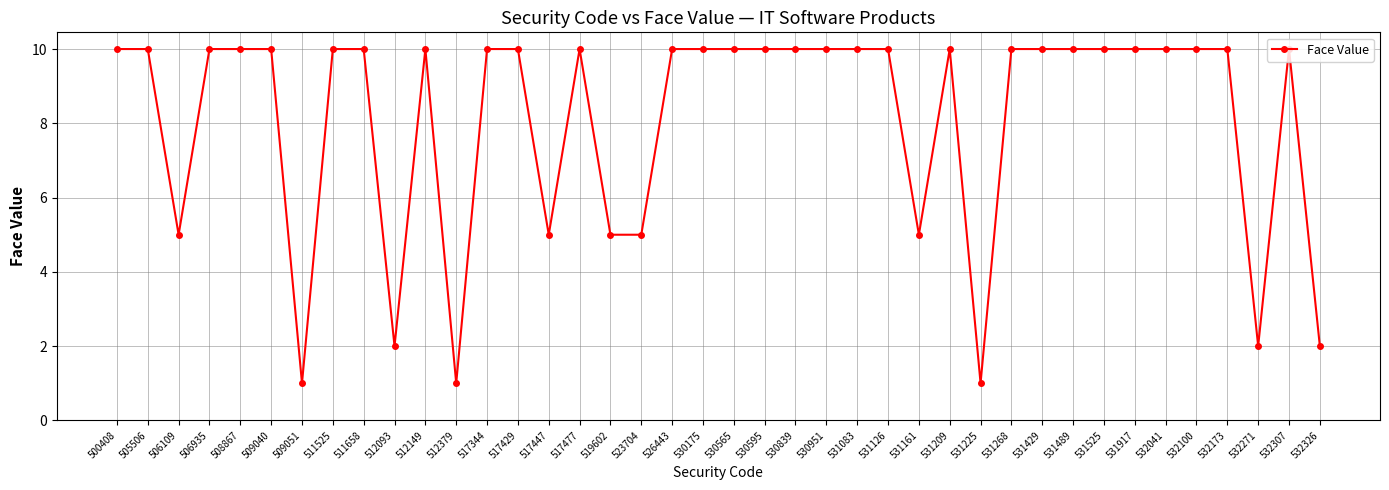

What is the maximum value shown in the chart?

10